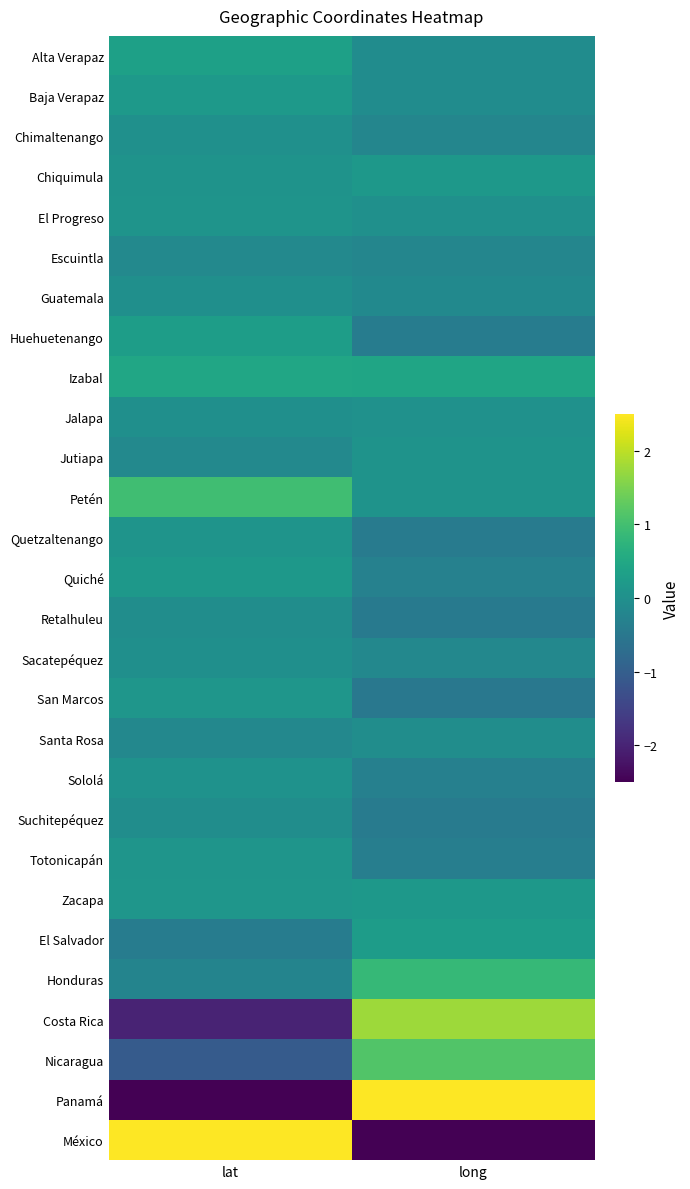

What is the difference between the highest and lowest values at lat?

6.4